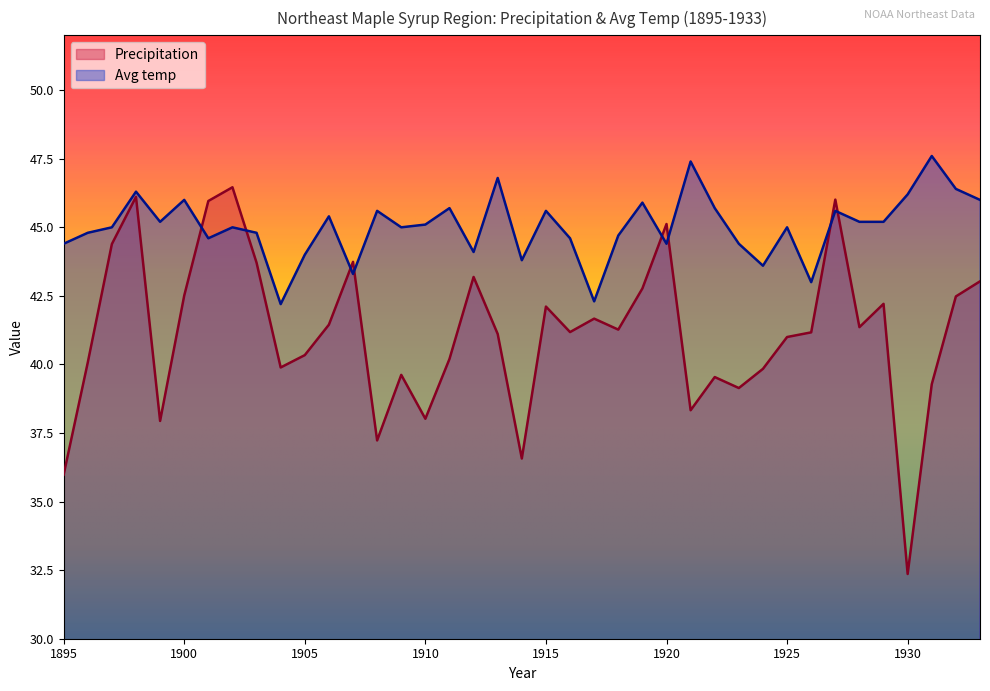

The value of Avg temp at 1909 is 45.0. True or false?

True